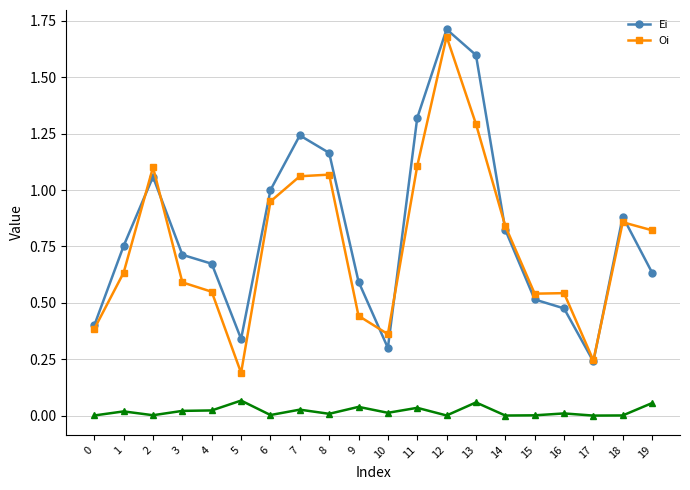

Between 1 and 3, which series saw the biggest shift?

Oi